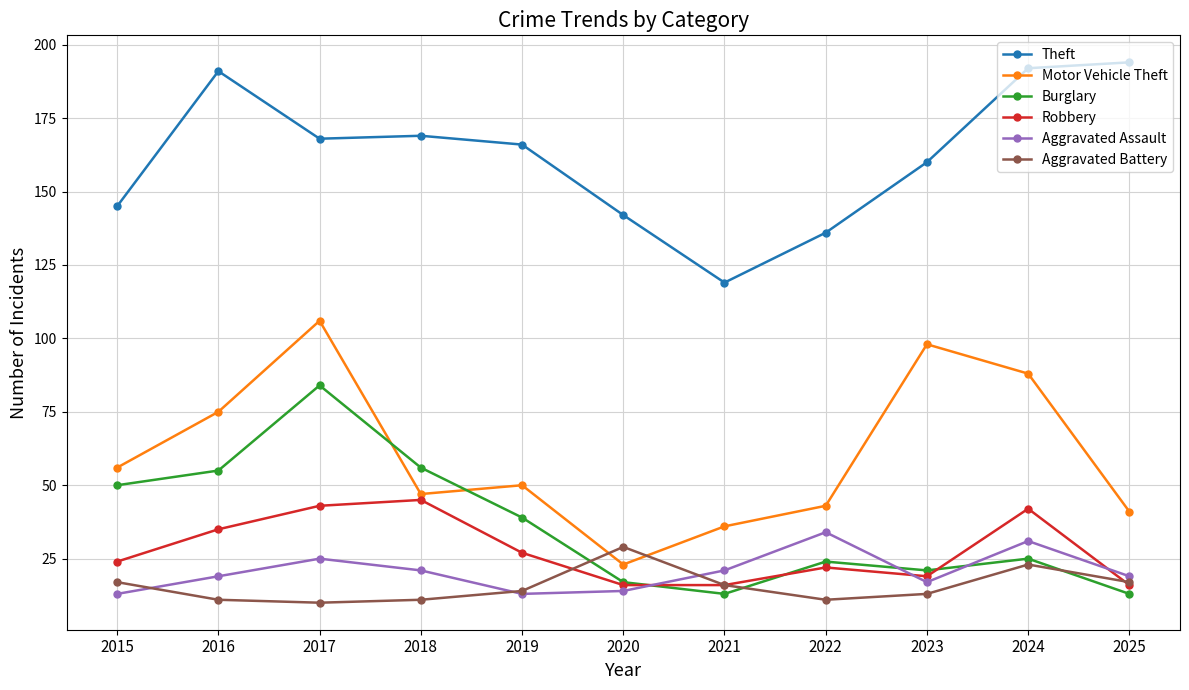

Is the value of Robbery at 2015 greater than the value of Theft at 2016?

No